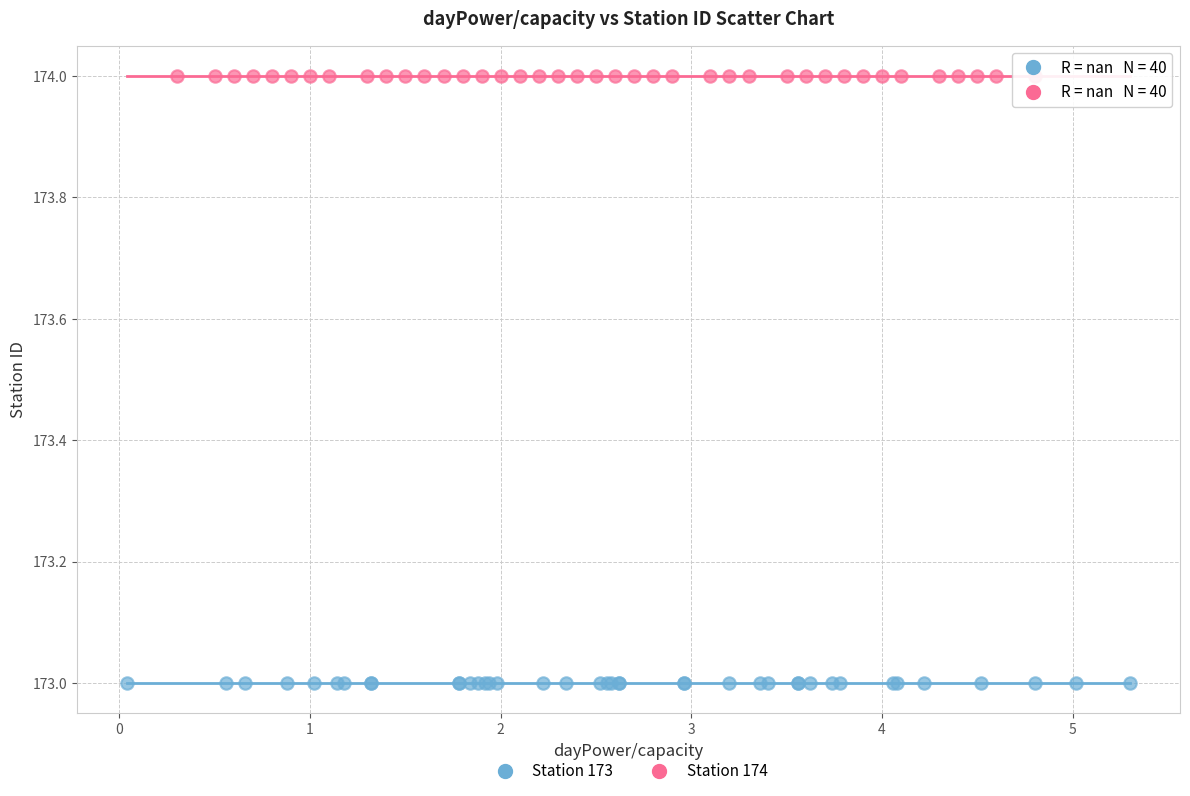

Which series reaches the minimum Y coordinate?

Station 173